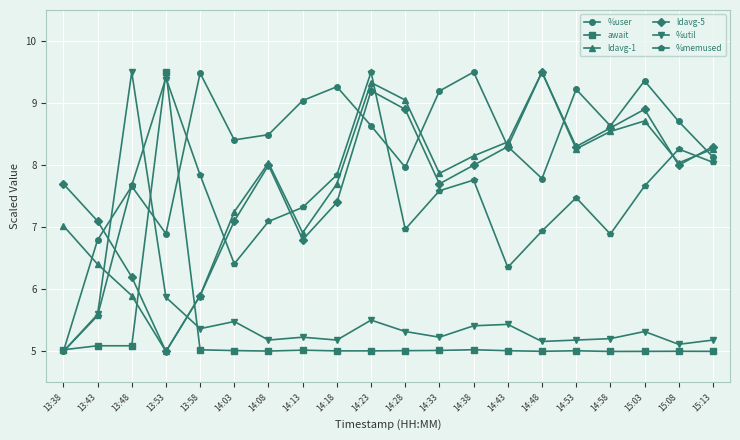

What position from the left is 14:33?

12